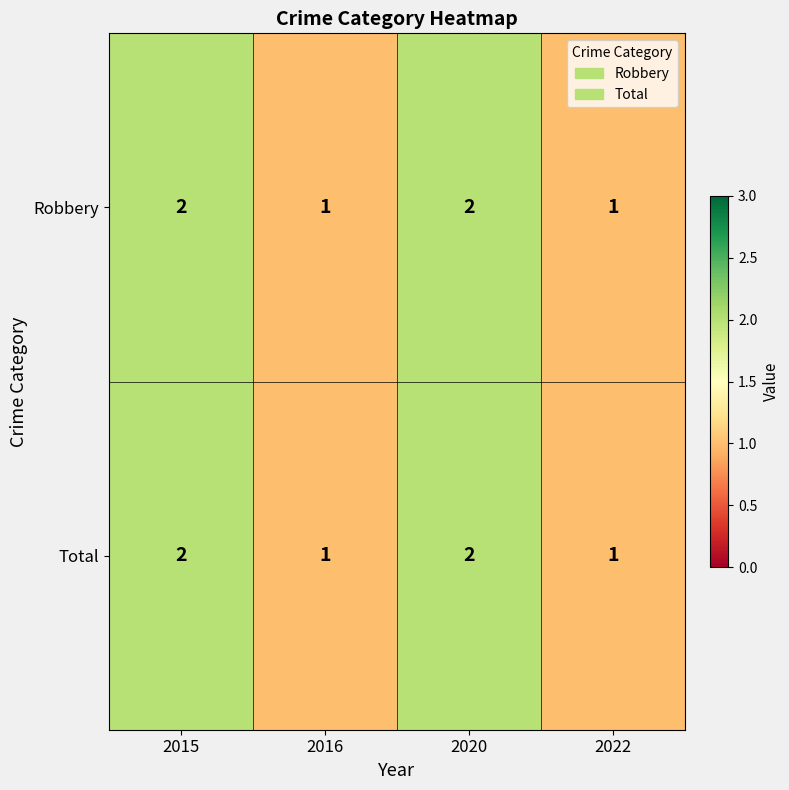

How many series are shown in this chart?

2